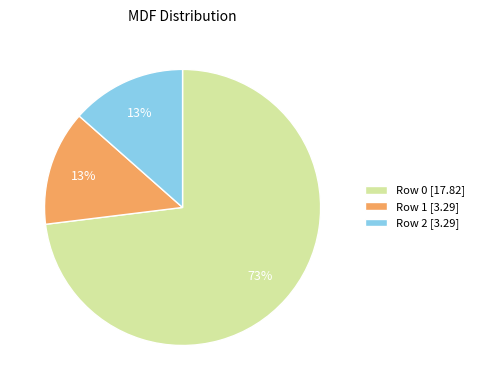

Approximately how many times larger is the value at Row 1 [3.29] compared to Row 2 [3.29]?

1.0